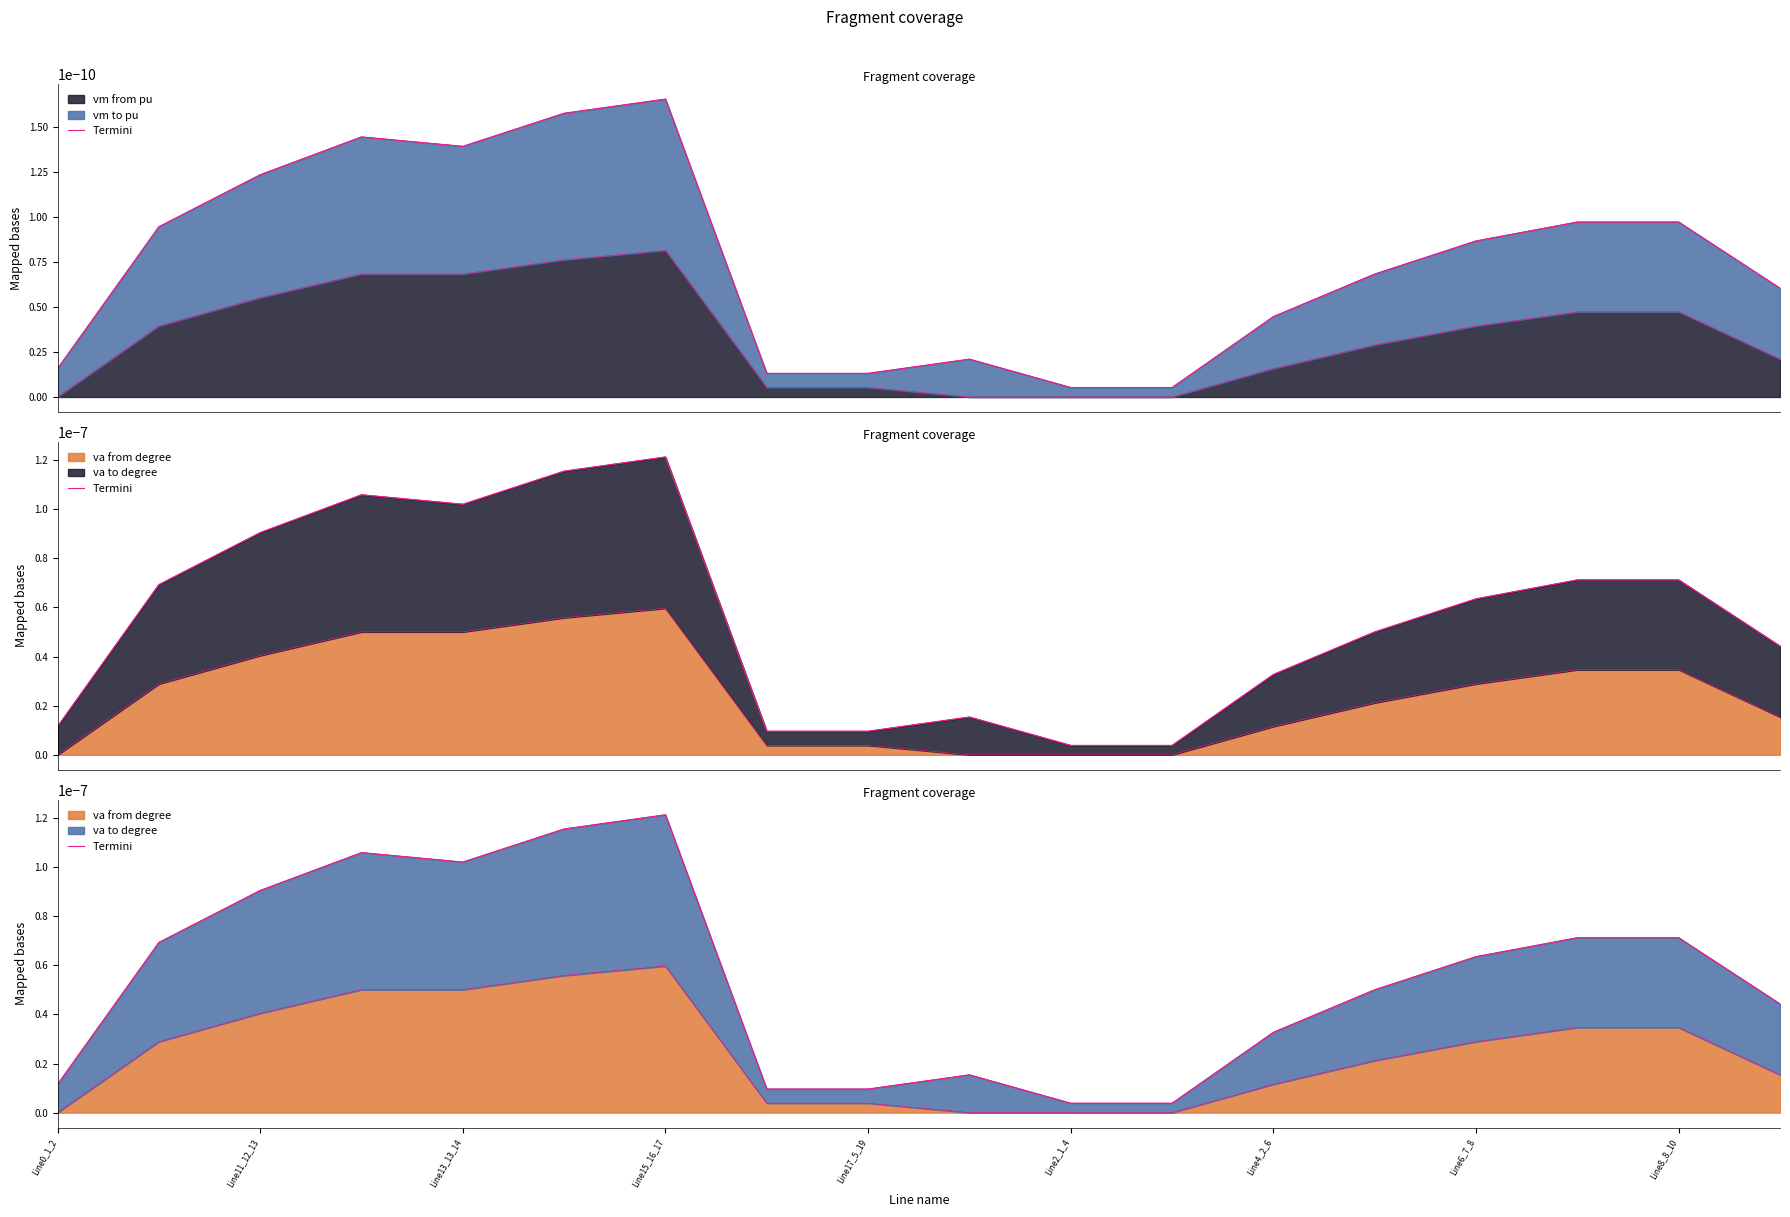

Is it true that the value at Line17_5_19 is 0.0?

True